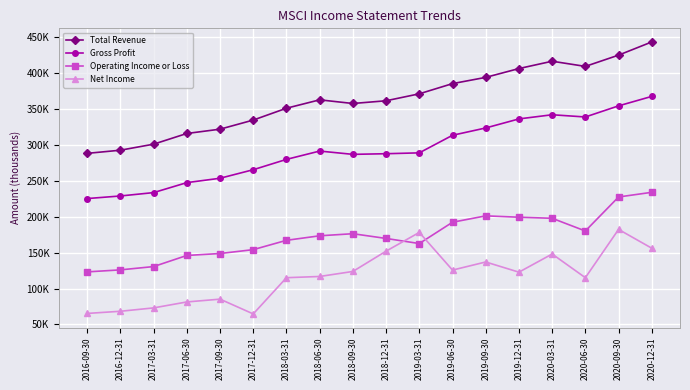

Does the chart have visible grid lines?

Yes